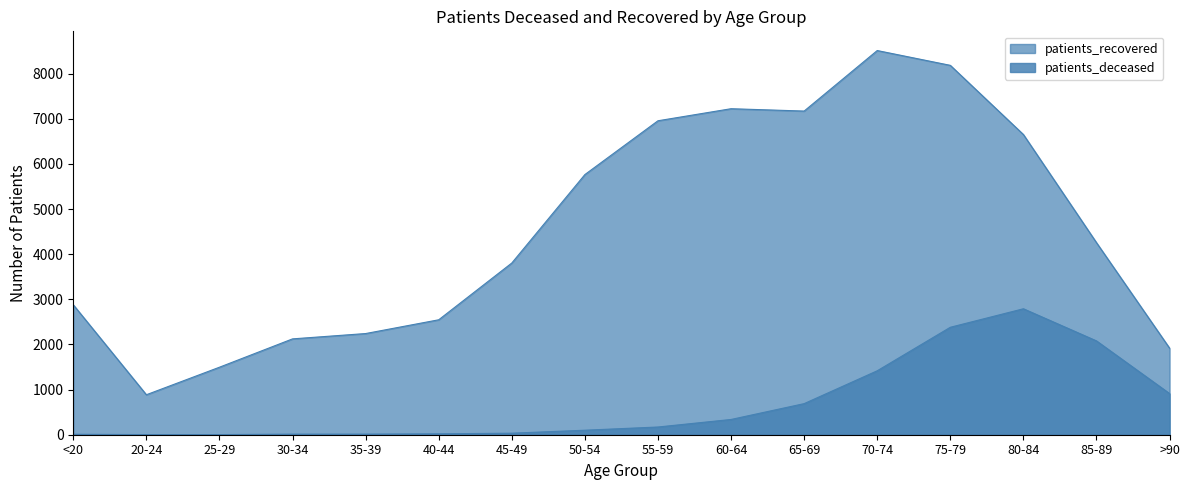

List the labels in order of patients_deceased value, smallest first.

20-24, 25-29, <20, 30-34, 35-39, 40-44, 45-49, 50-54, 55-59, 60-64, 65-69, >90, 70-74, 85-89, 75-79, 80-84